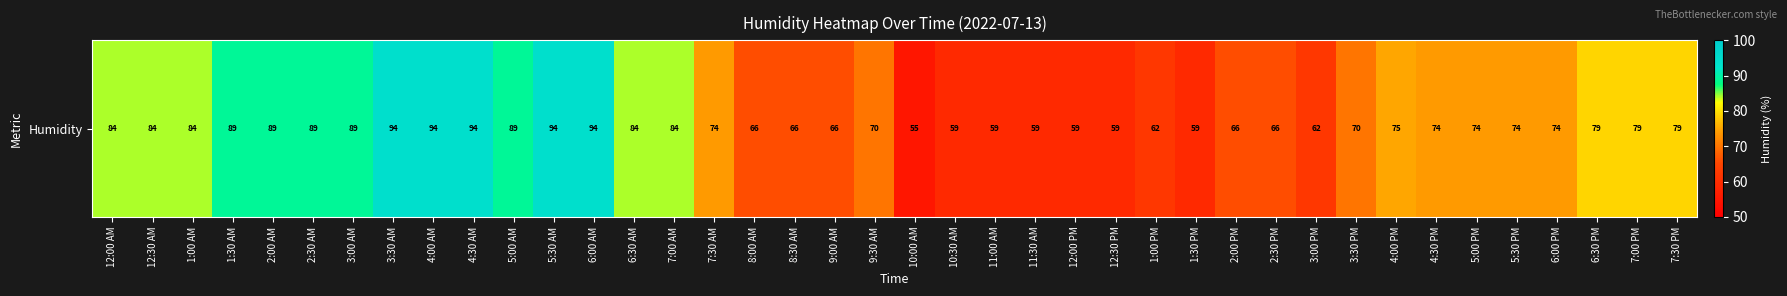

What is the difference between the values at 4:00 PM and 4:30 AM?

19